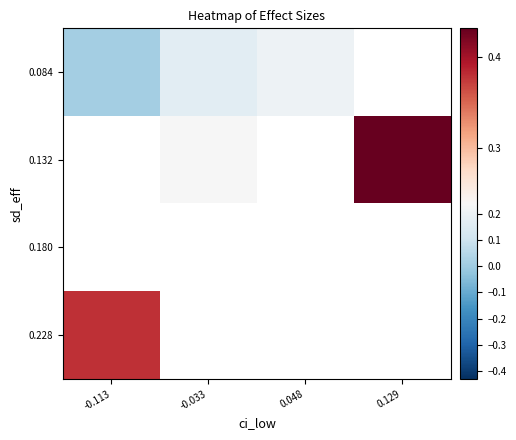

Rank the categories by 0.084 value from lowest to highest.

-0.113, -0.033, 0.048, 0.129